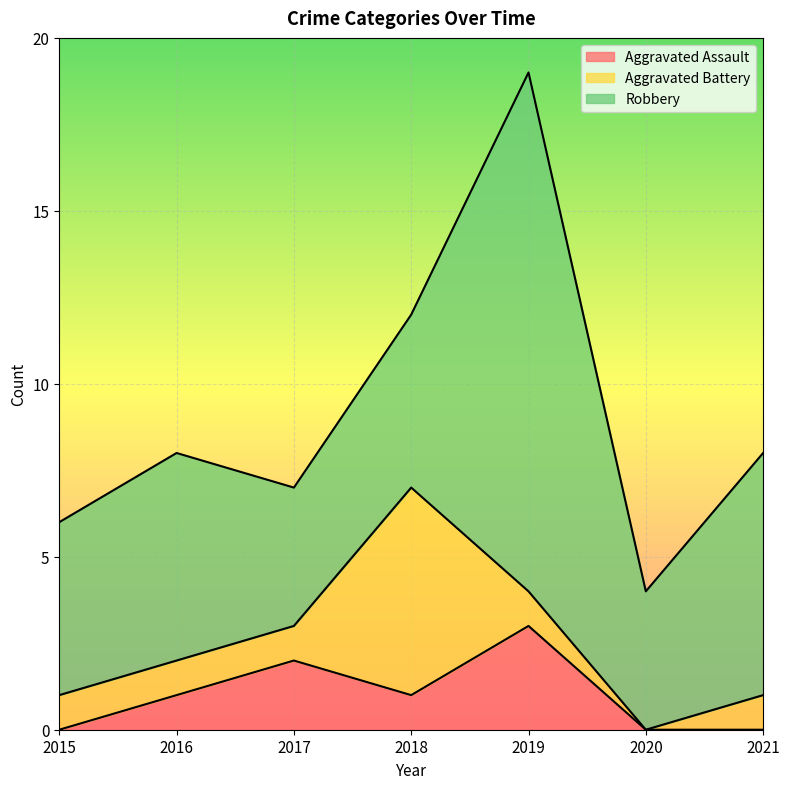

How many Aggravated Battery values are between 1 and 2?

5